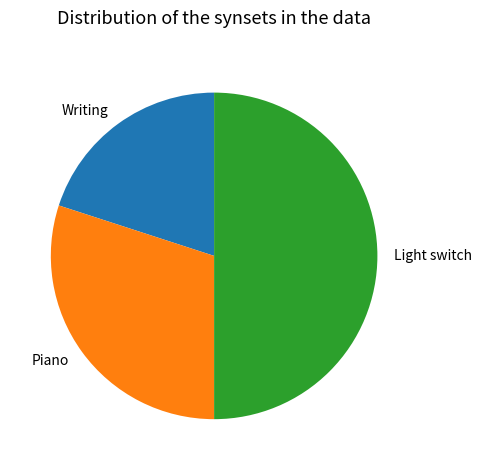

Is it true that Piano is 19% of the pie?

False